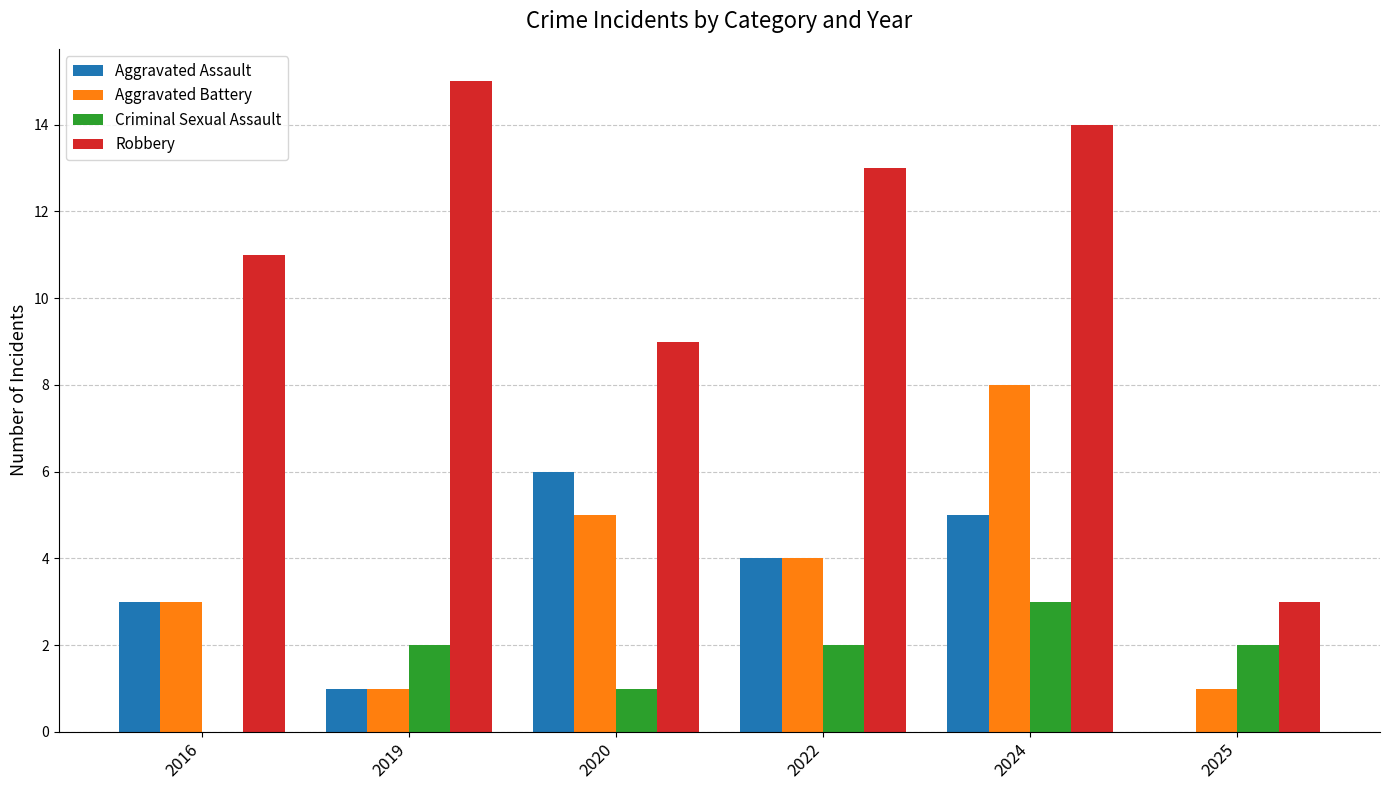

What is the sum of the Robbery values at 2025 and 2019?

18